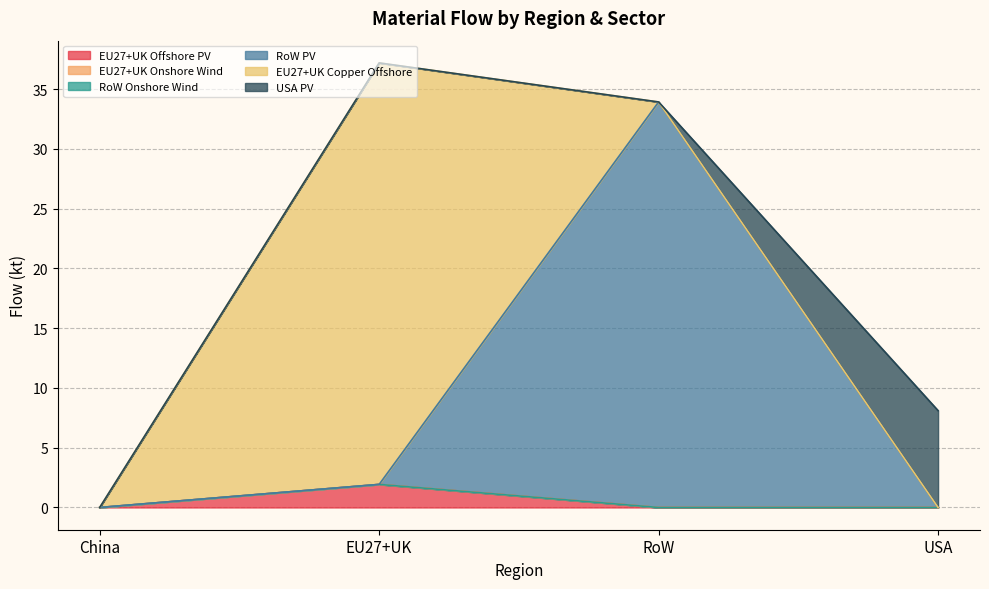

The value of EU27+UK Offshore PV at China is 0.0. True or false?

True